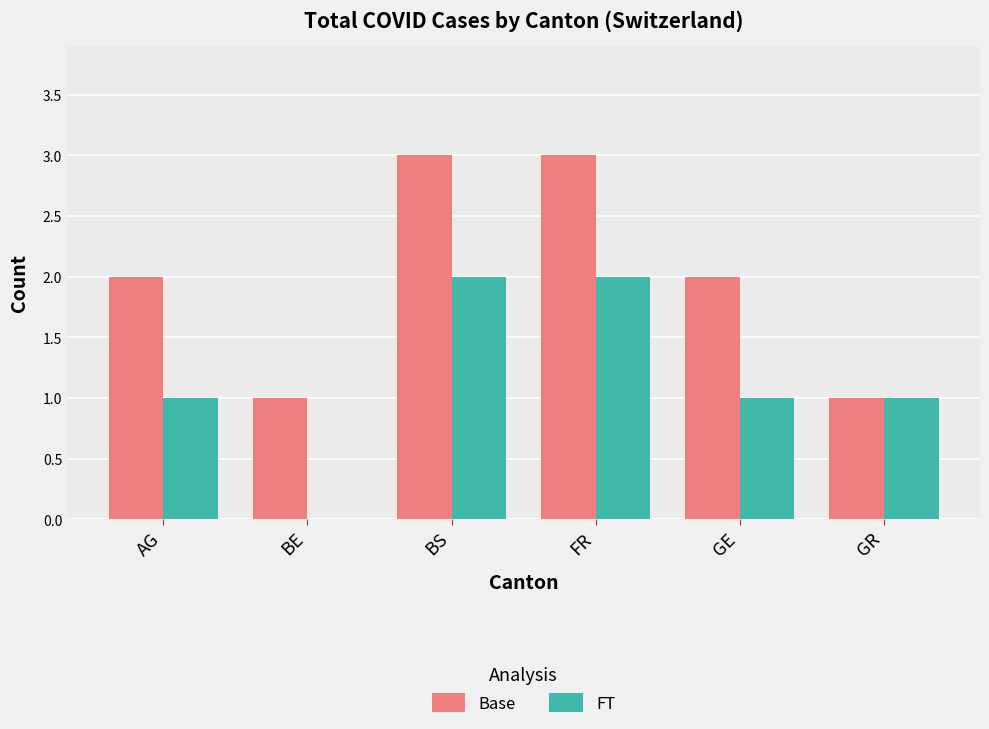

What are all the series names shown in the legend?

Base, FT